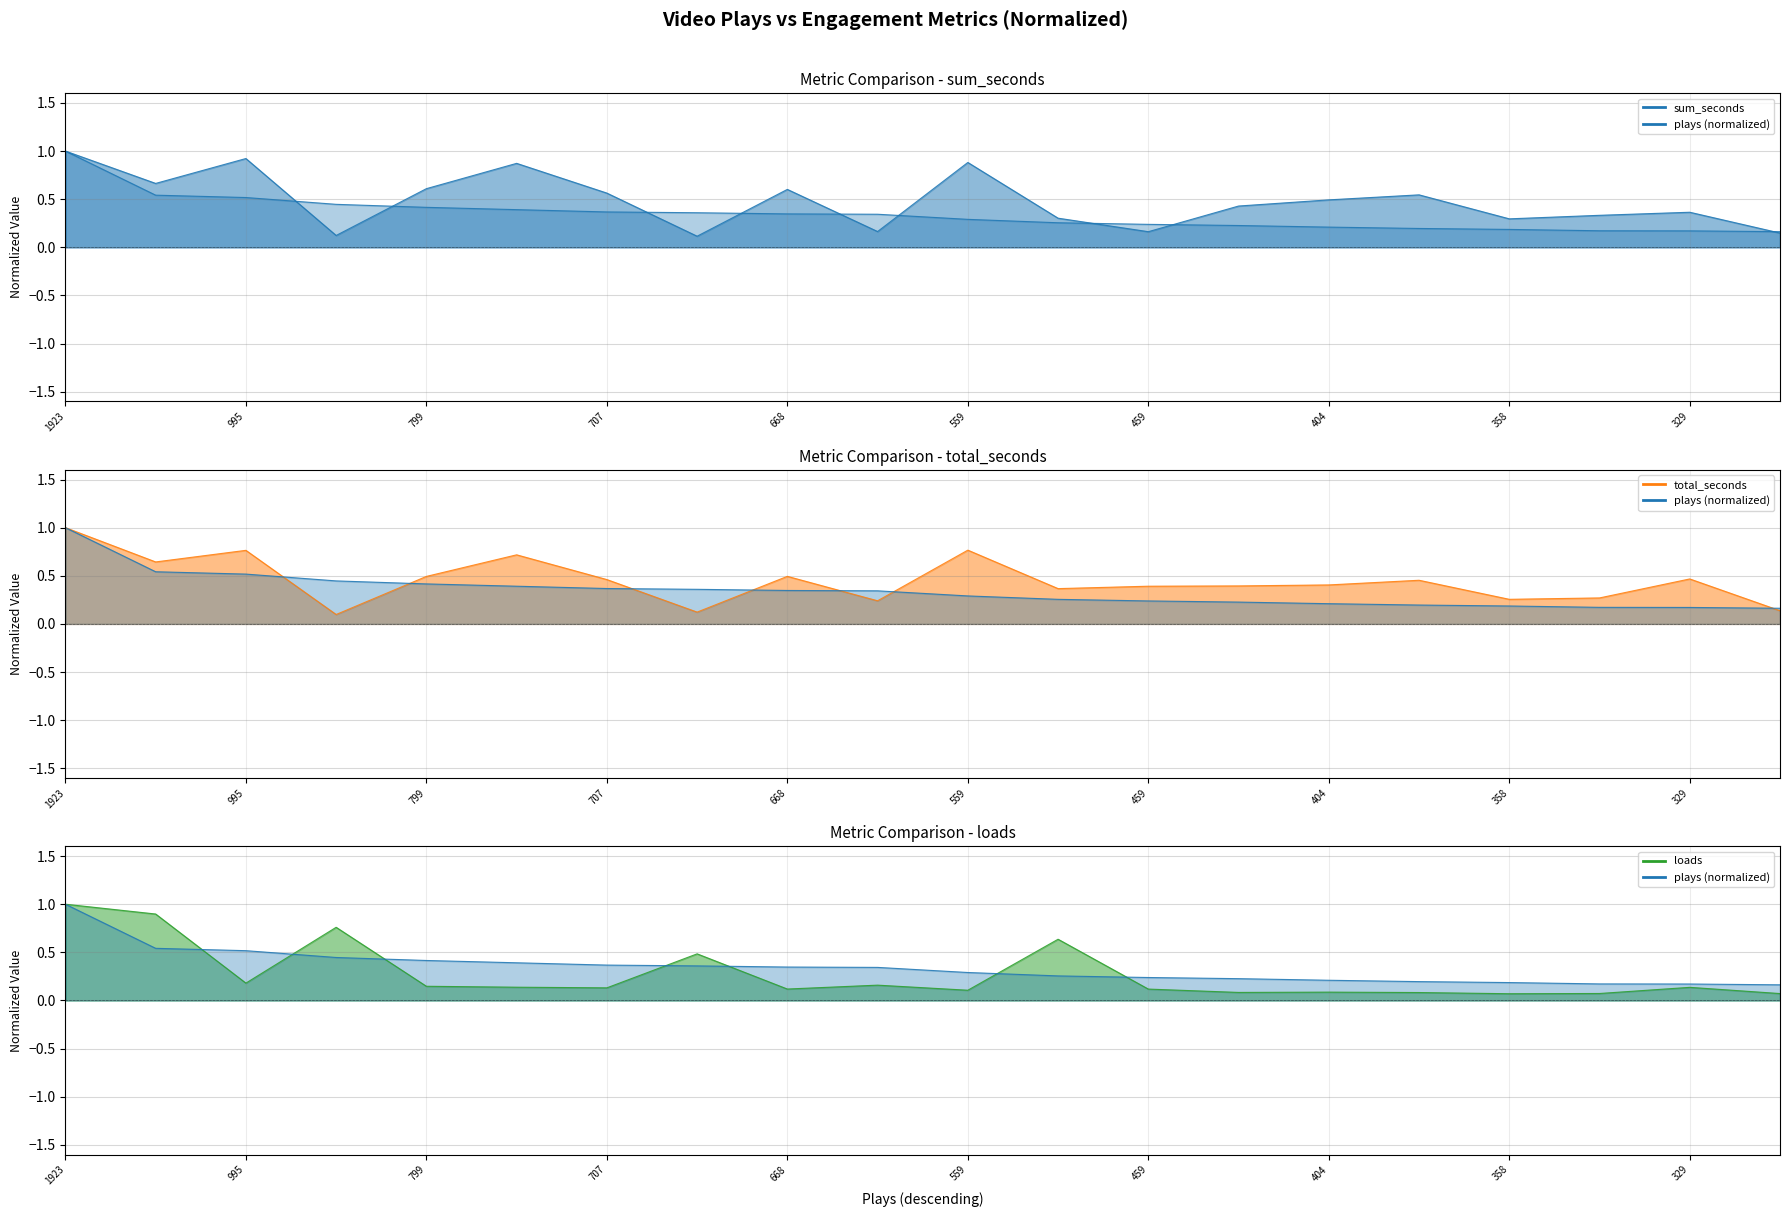

At which category is the sum across all series the highest?

1923